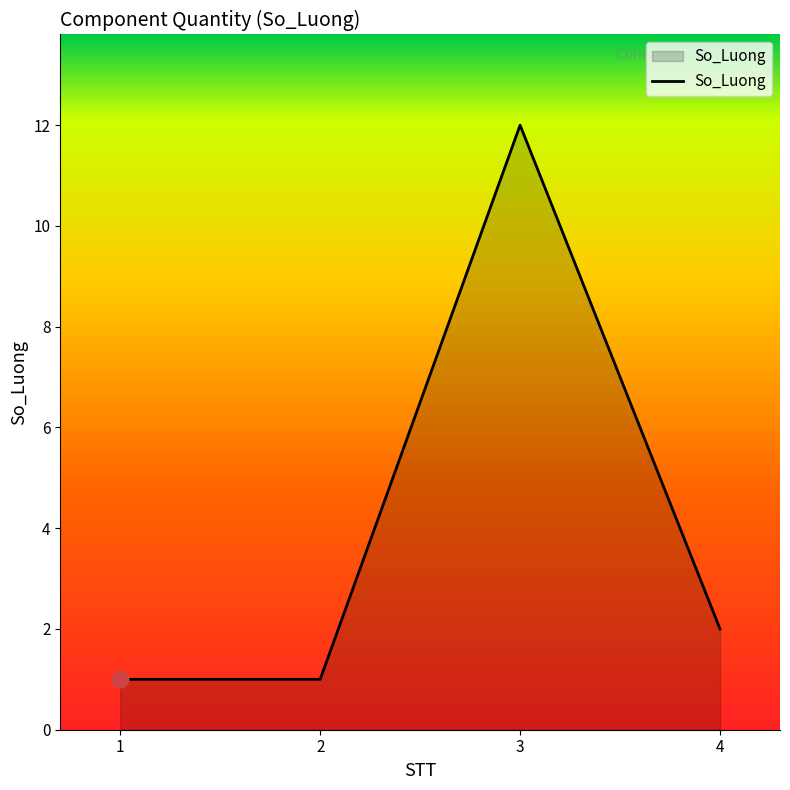

Does the chart display data point markers on the line(s)?

No